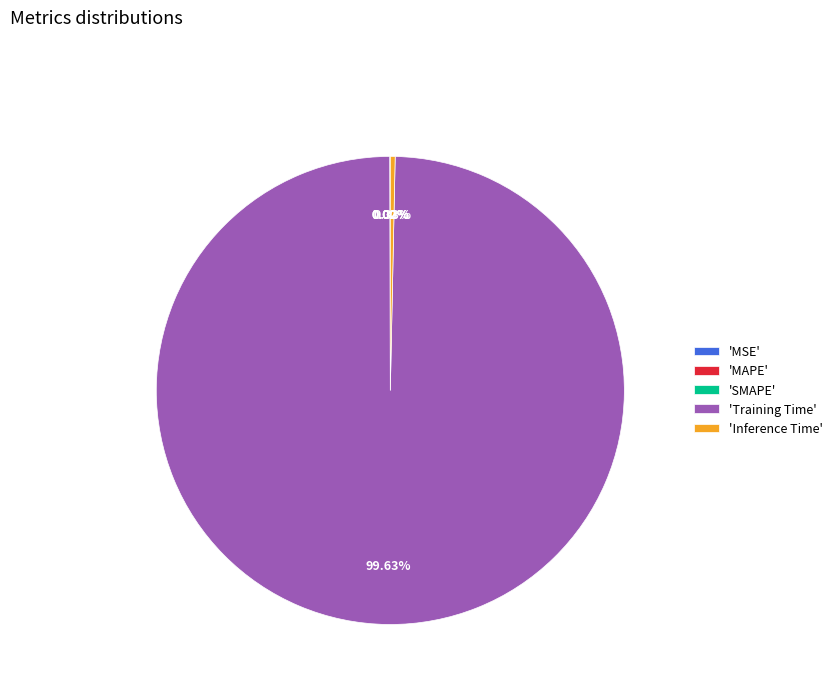

Which slice is the largest?

'Training Time'